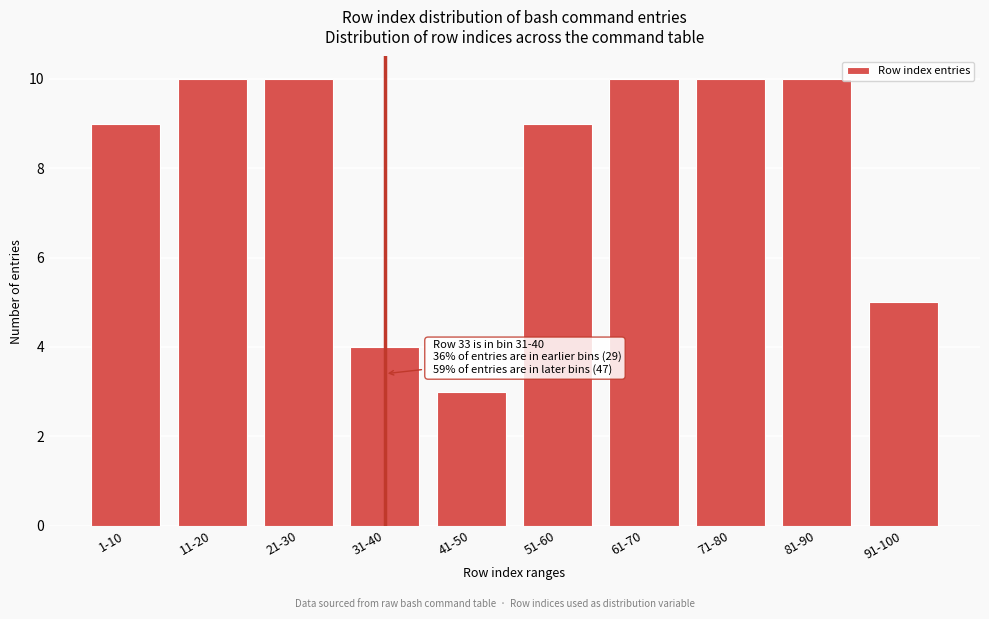

Reading right to left, transcribe all the data shown in this chart.

91-100=5	81-90=10	71-80=10	61-70=10	51-60=9	41-50=3	31-40=4	21-30=10	11-20=10	1-10=9